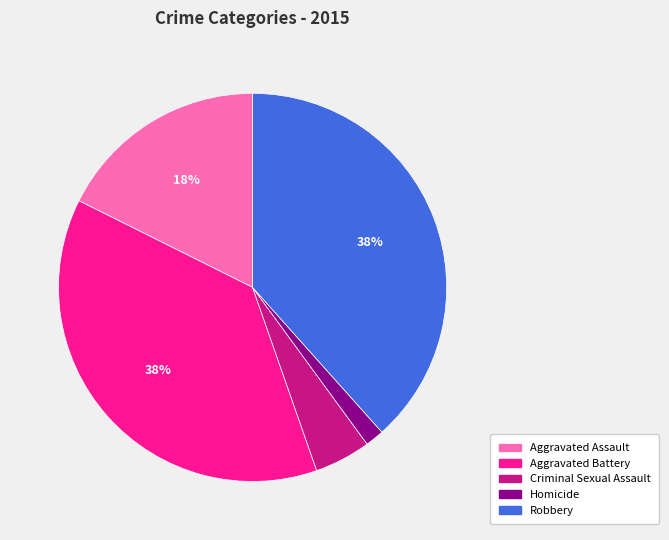

Do Aggravated Battery and Robbery together represent more than half of the pie?

Yes